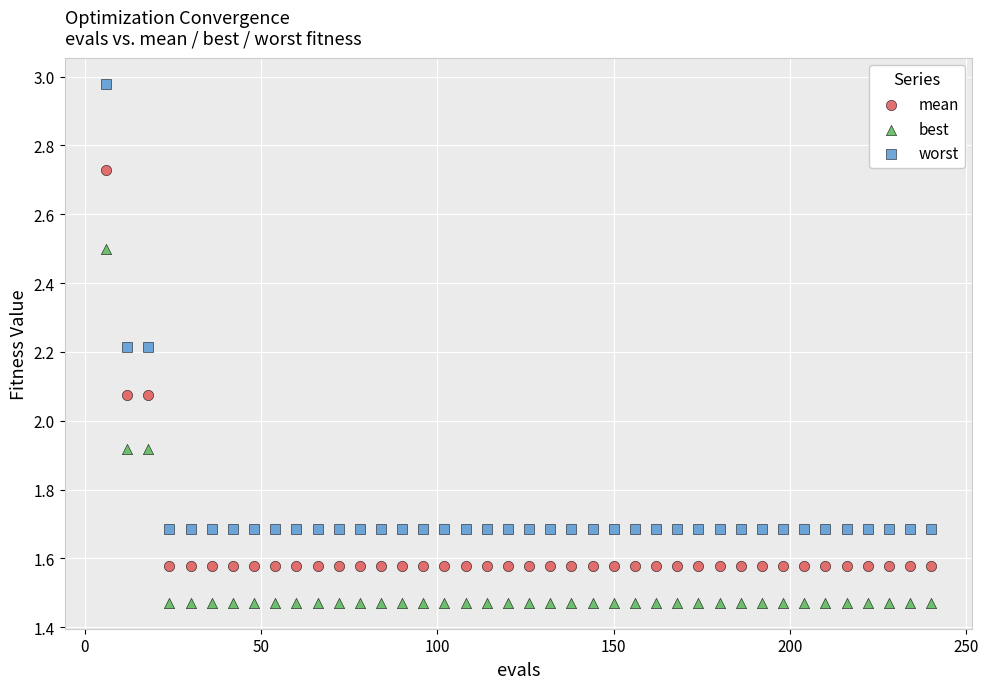

Which series reaches the minimum Y coordinate?

best